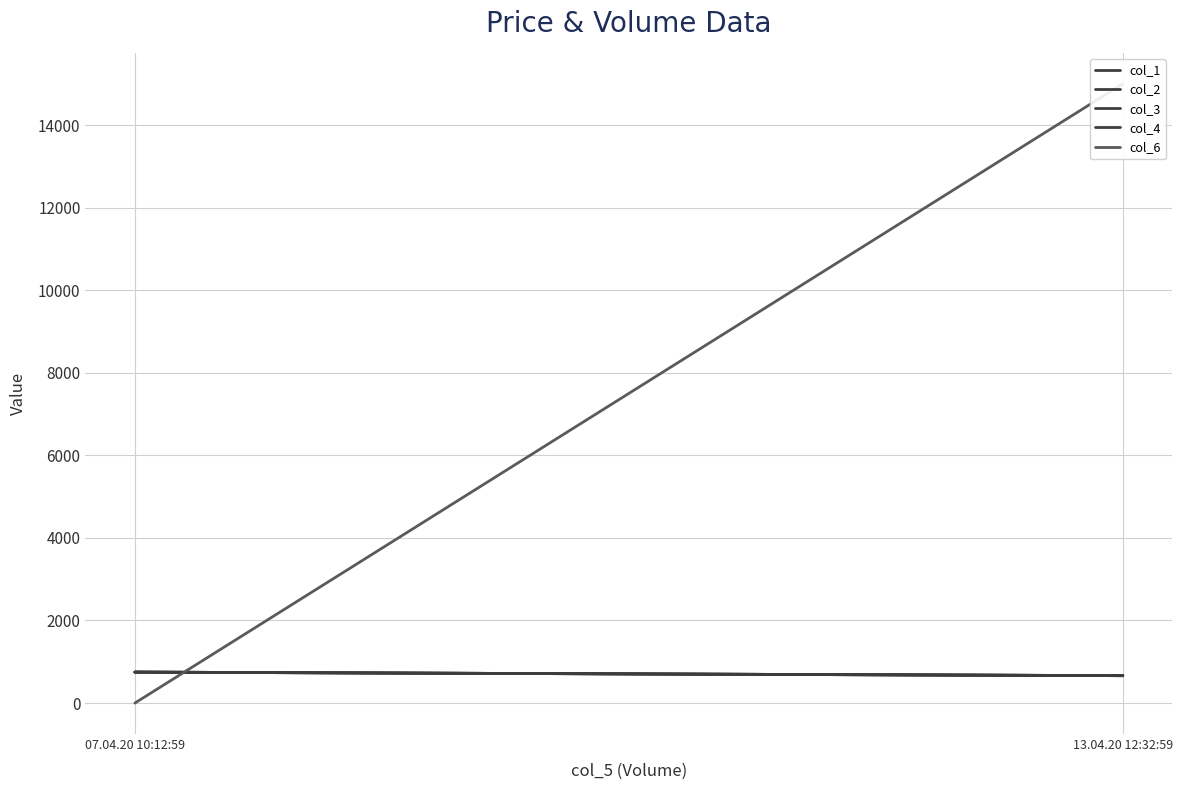

Which series has the largest total across all categories?

col_6